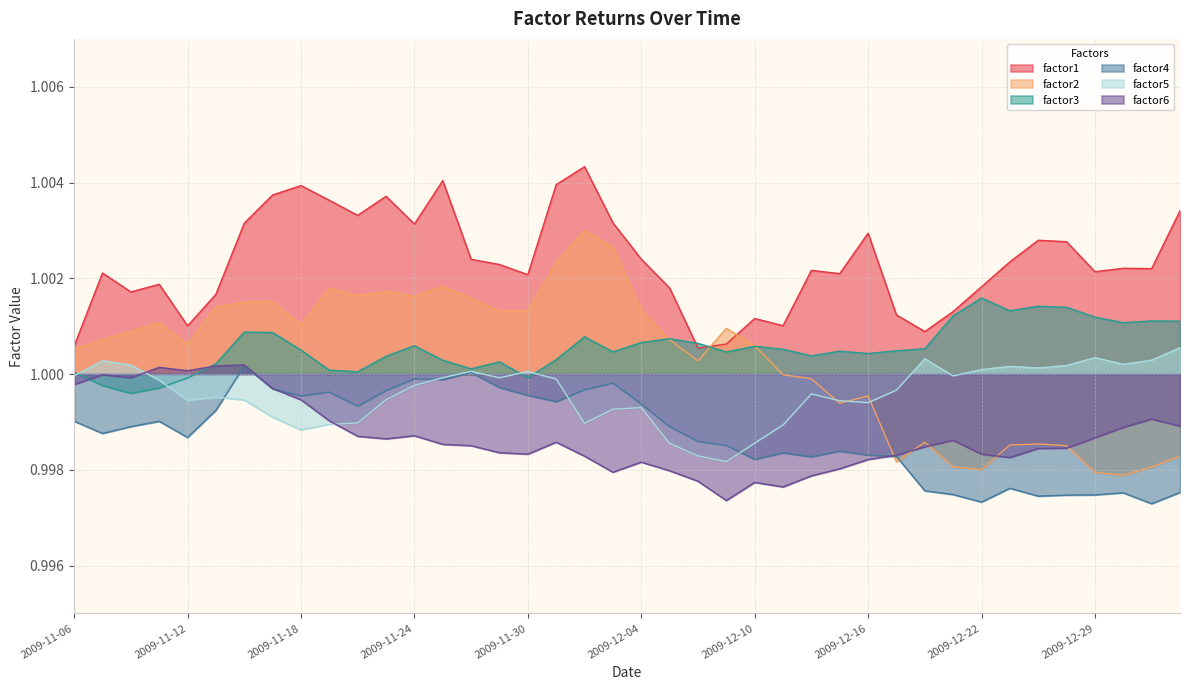

What position from the right is 2010-01-04?

1